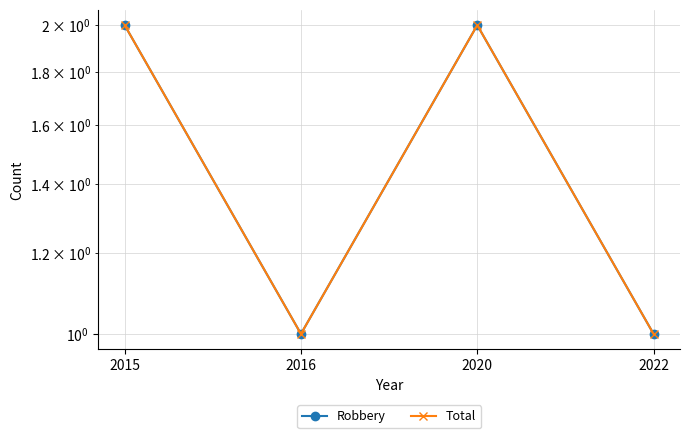

Is the value of Total at 2015 greater than the value of Robbery at 2022?

Yes